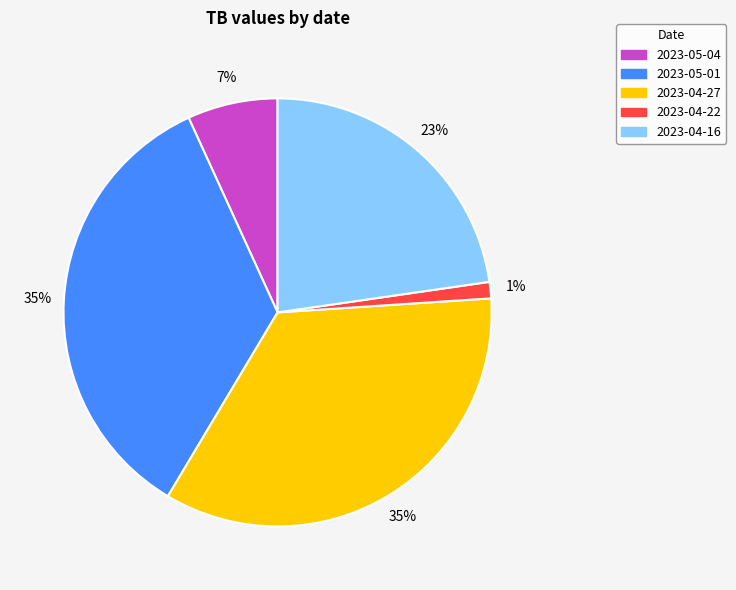

Is the sum of 2023-04-22 and 2023-05-01 greater than half?

No